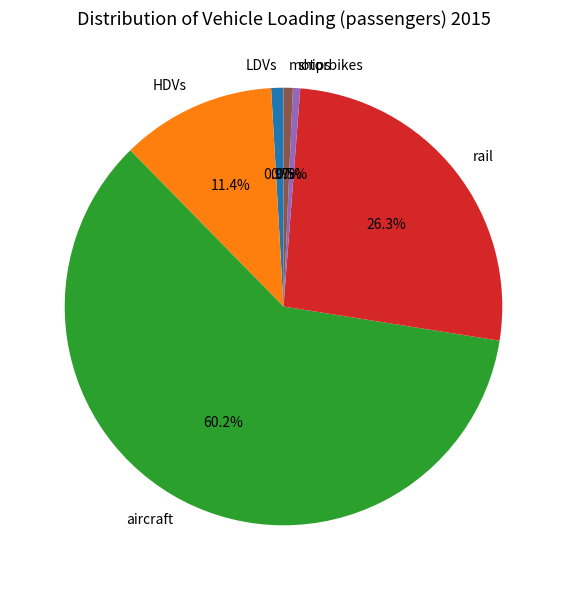

To the nearest percent, what is the average slice percentage?

17%